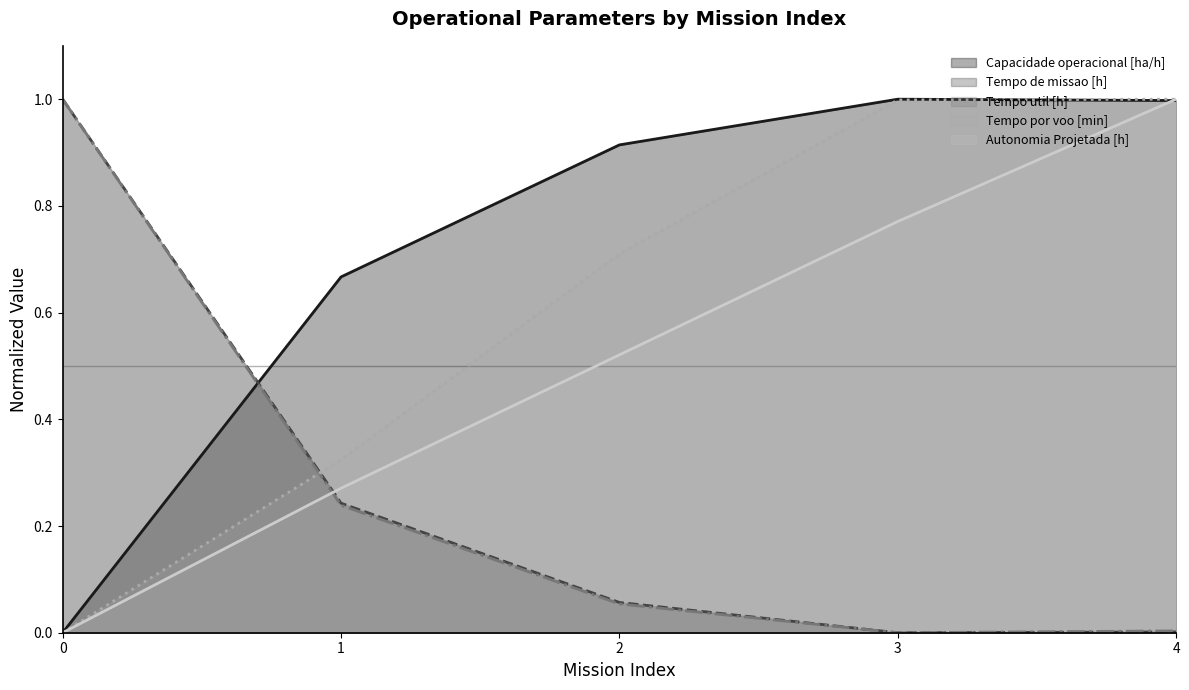

Which has a higher value, 3 or 1?

3